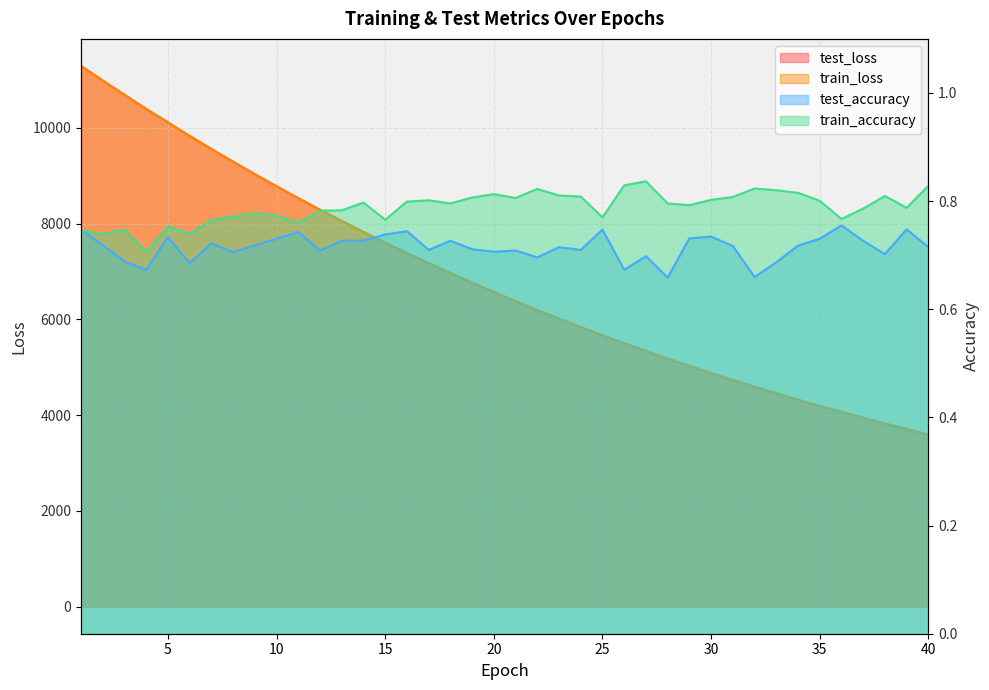

Count the number of data series in this chart.

4